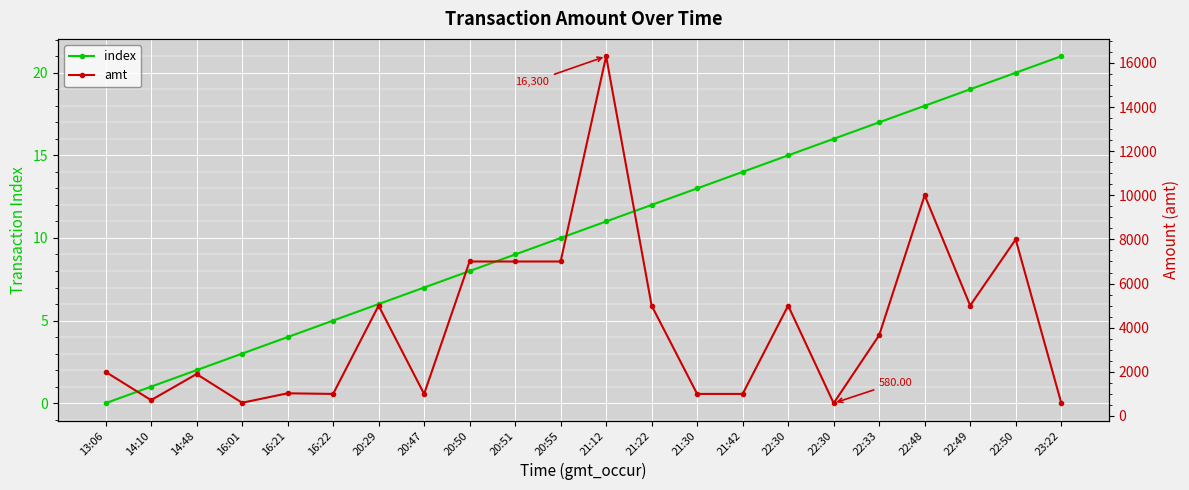

True or false: index has more than 0 interior local peaks.

False